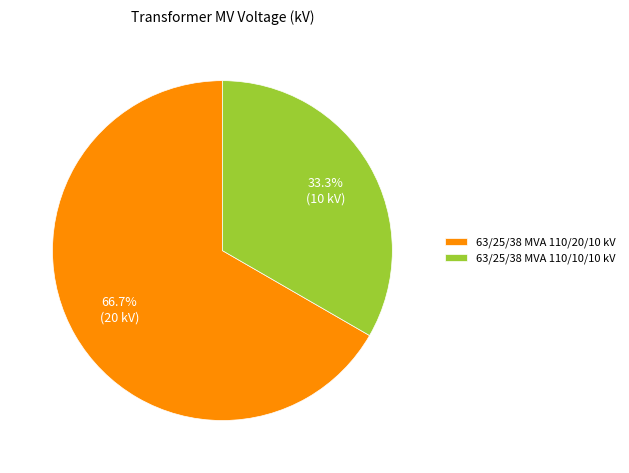

Does 63/25/38 MVA 110/10/10 kV represent more than half of the total?

No